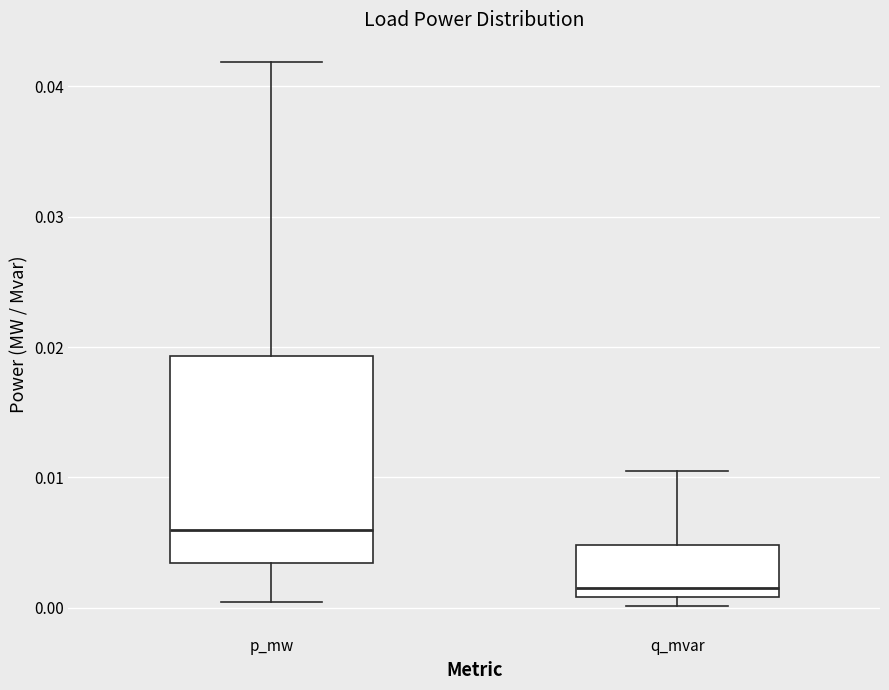

Which box is the tallest, from its lower edge to its upper edge?

p_mw